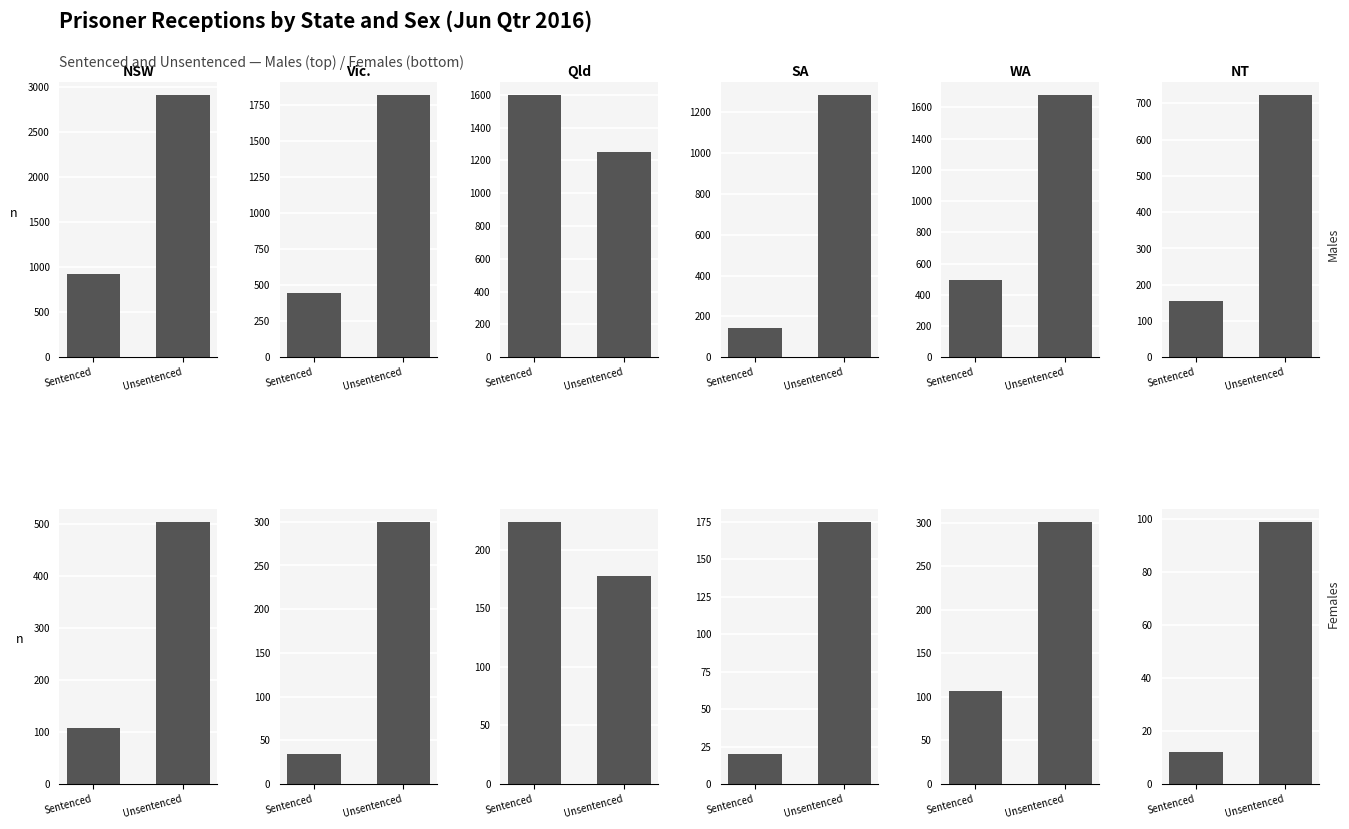

What is the difference between the SA values at Sentenced and Unsentenced?

155